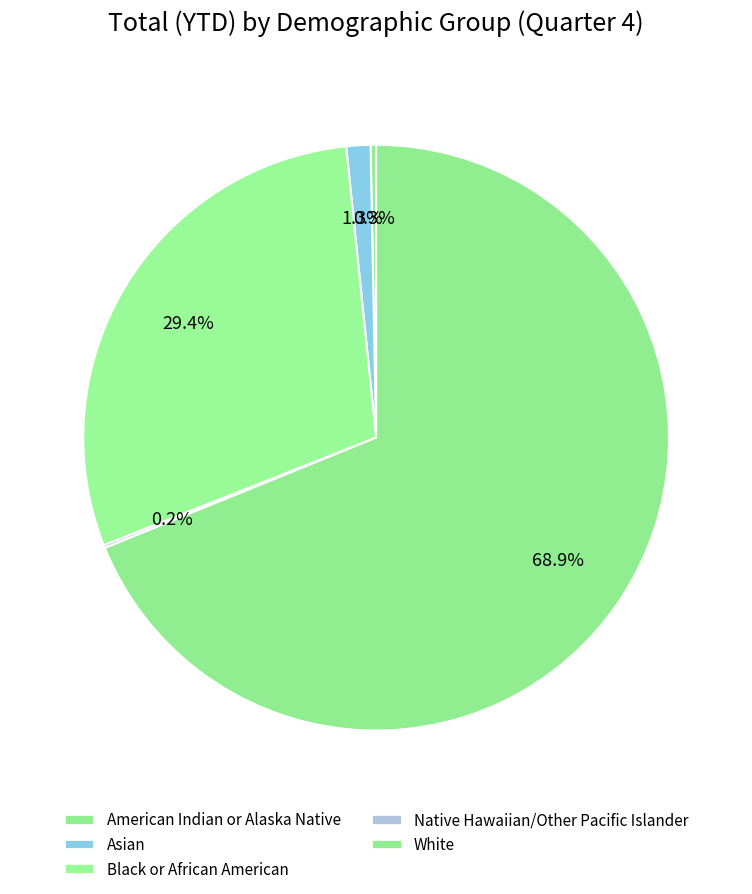

True or false: Native Hawaiian/Other Pacific Islander accounts for 0% of the total.

True